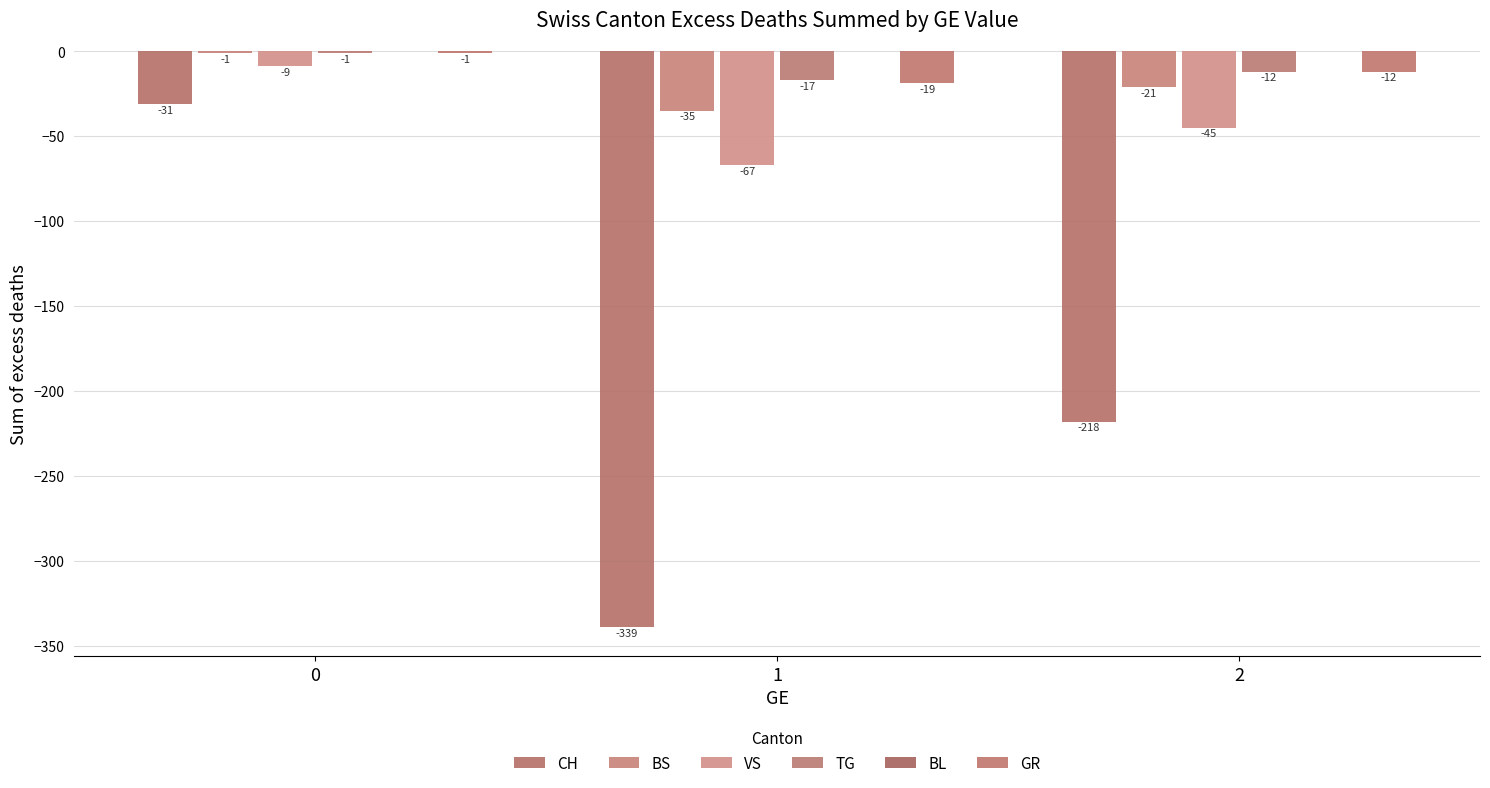

What is the maximum value for TG?

-1